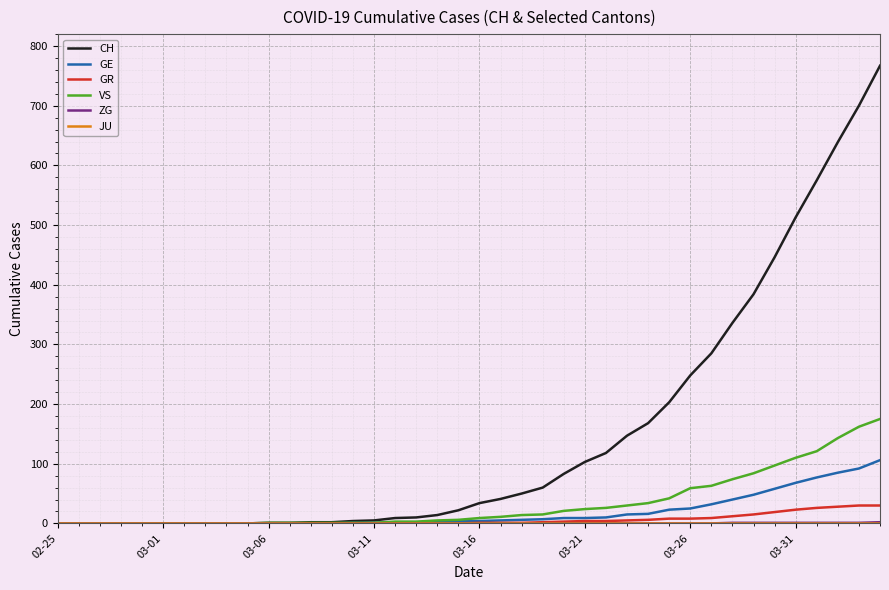

Which series has the largest total across all categories?

CH